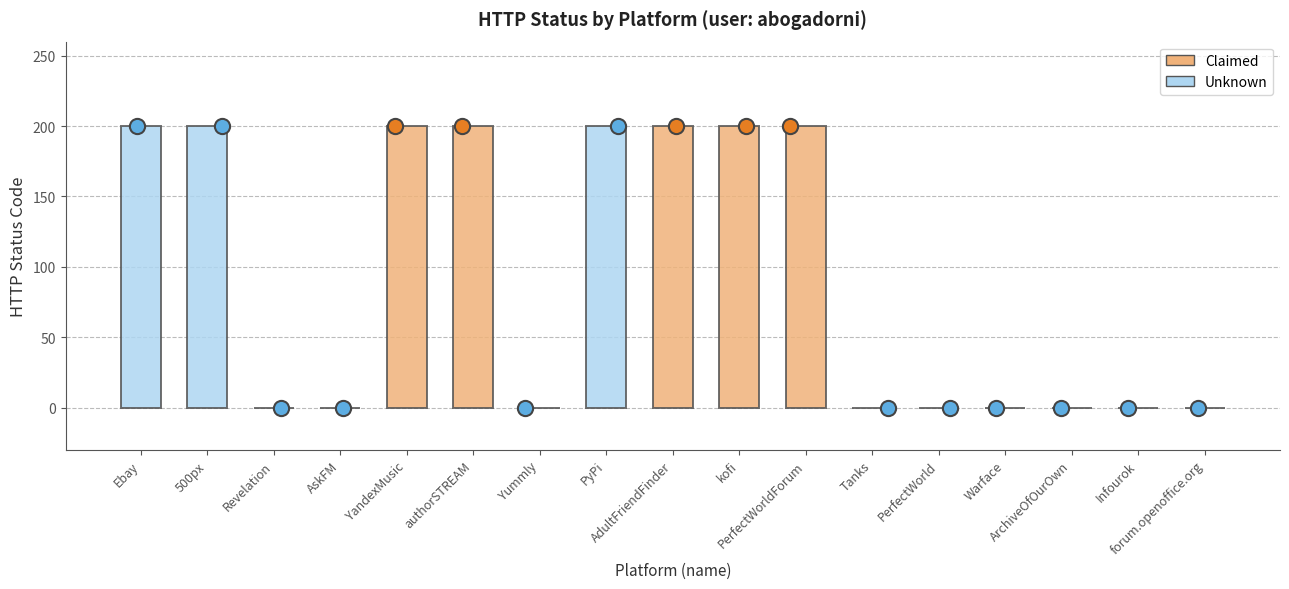

Which has a higher value, kofi or ArchiveOfOurOwn?

kofi